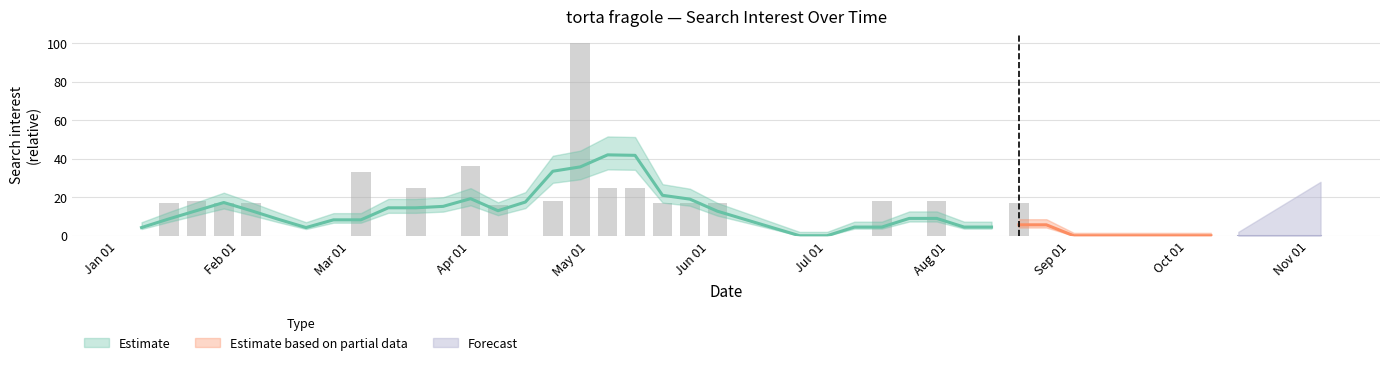

Is it true that the value at 2018-05-13 is 25?

True